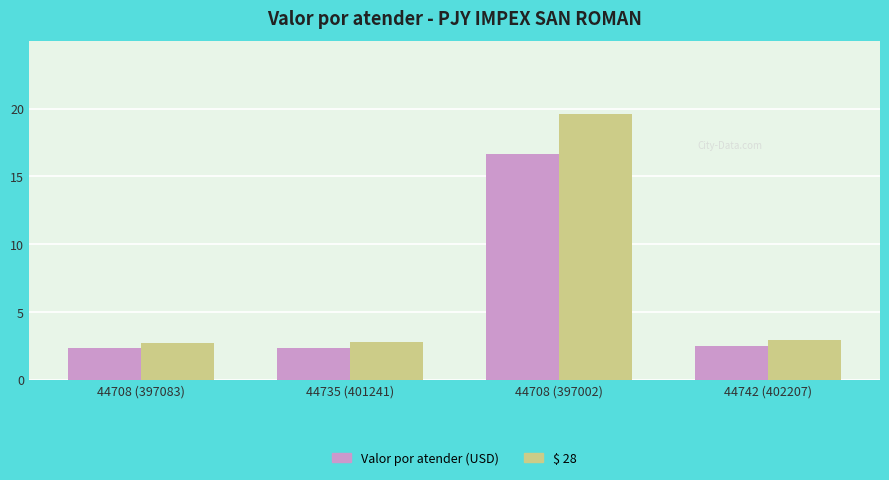

Rank the series by their average value, from lowest to highest.

Valor por atender (USD), $ 28